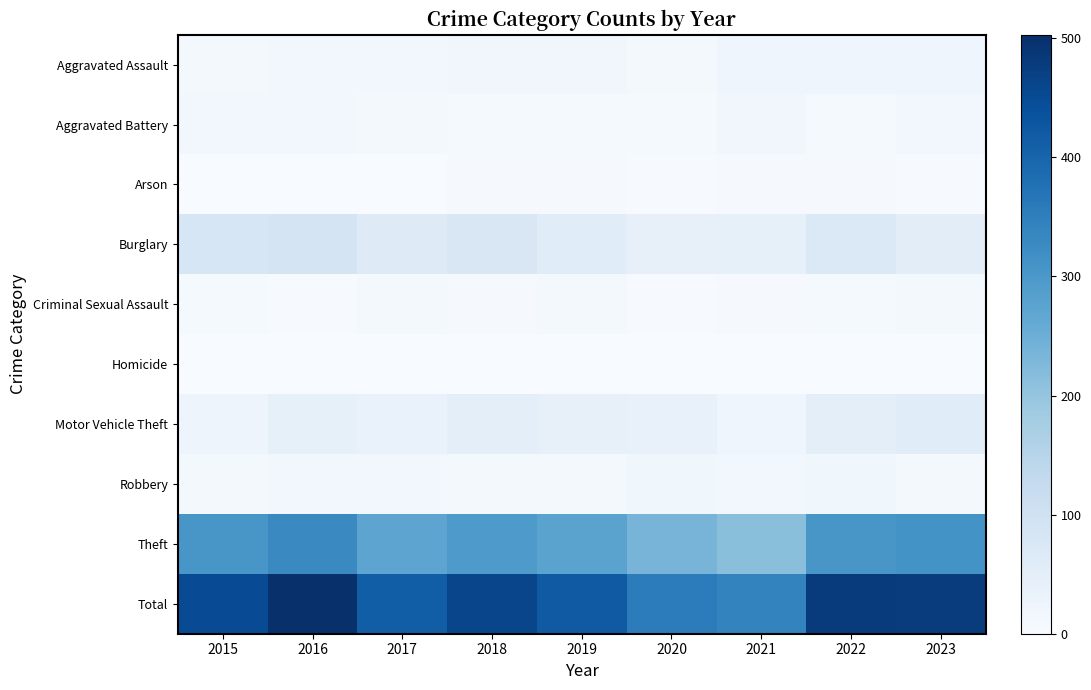

Reading right to left, extract all data points from this chart.

Aggravated Assault: 2023=21	2022=22	2021=20	2020=9	2019=16	2018=16	2017=12	2016=12	2015=11
Aggravated Battery: 2023=14	2022=7	2021=17	2020=6	2019=7	2018=7	2017=9	2016=13	2015=13
Arson: 2023=2	2022=4	2021=4	2020=3	2019=4	2018=4	2017=1	2016=0	2015=1
Burglary: 2023=53	2022=69	2021=43	2020=40	2019=58	2018=75	2017=61	2016=88	2015=82
Criminal Sexual Assault: 2023=8	2022=7	2021=5	2020=2	2019=9	2018=4	2017=9	2016=3	2015=6
Homicide: 2023=0	2022=0	2021=0	2020=1	2019=0	2018=0	2017=1	2016=1	2015=0
Motor Vehicle Theft: 2023=57	2022=49	2021=22	2020=37	2019=41	2018=48	2017=35	2016=42	2015=25
Robbery: 2023=11	2022=19	2021=15	2020=19	2019=9	2018=11	2017=13	2016=15	2015=8
Theft: 2023=312	2022=304	2021=214	2020=237	2019=277	2018=296	2017=272	2016=329	2015=303
Total: 2023=478	2022=481	2021=340	2020=354	2019=421	2018=461	2017=413	2016=503	2015=449